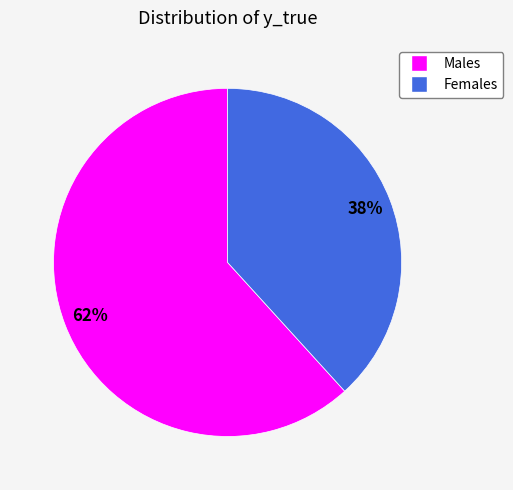

To the nearest percent, what is the average slice percentage?

50%